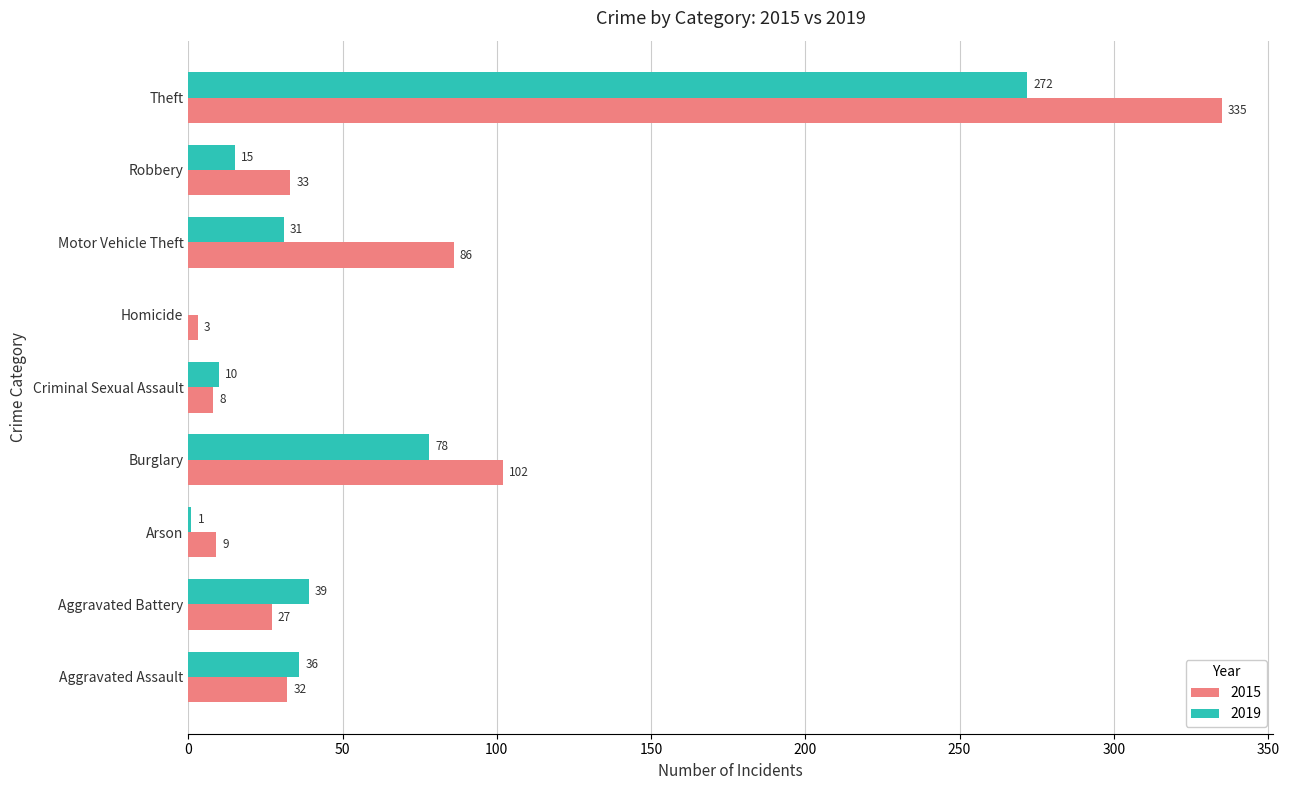

At which category is the sum across all series the highest?

Theft